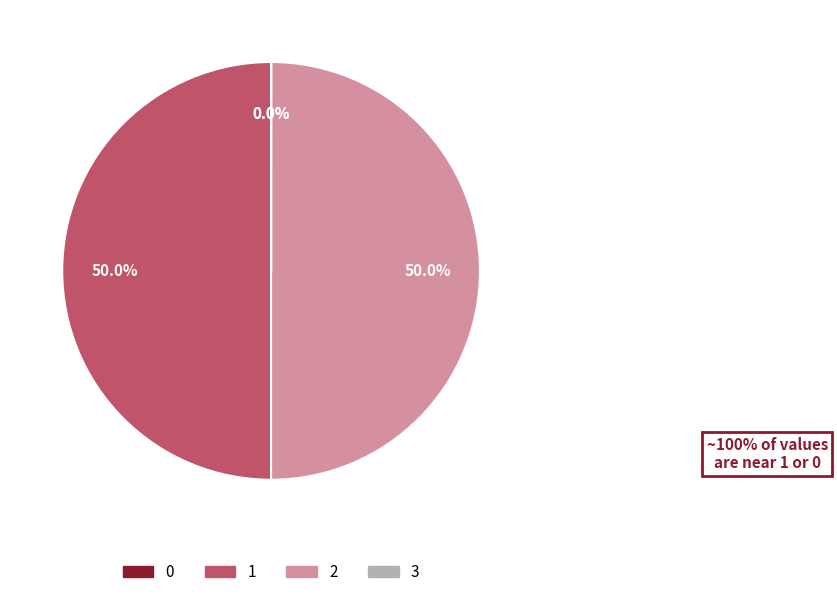

What is the total percentage of 1 and 3?

50.0%